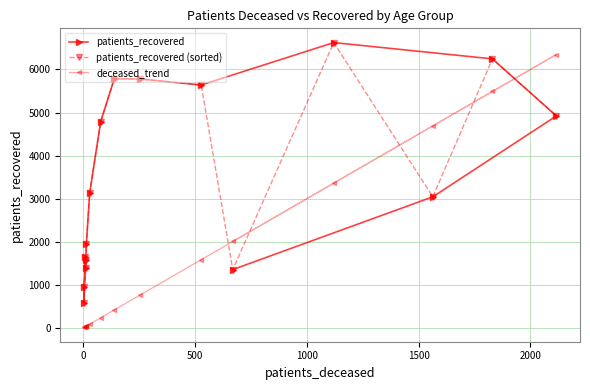

What is the maximum value for patients_recovered?

6625